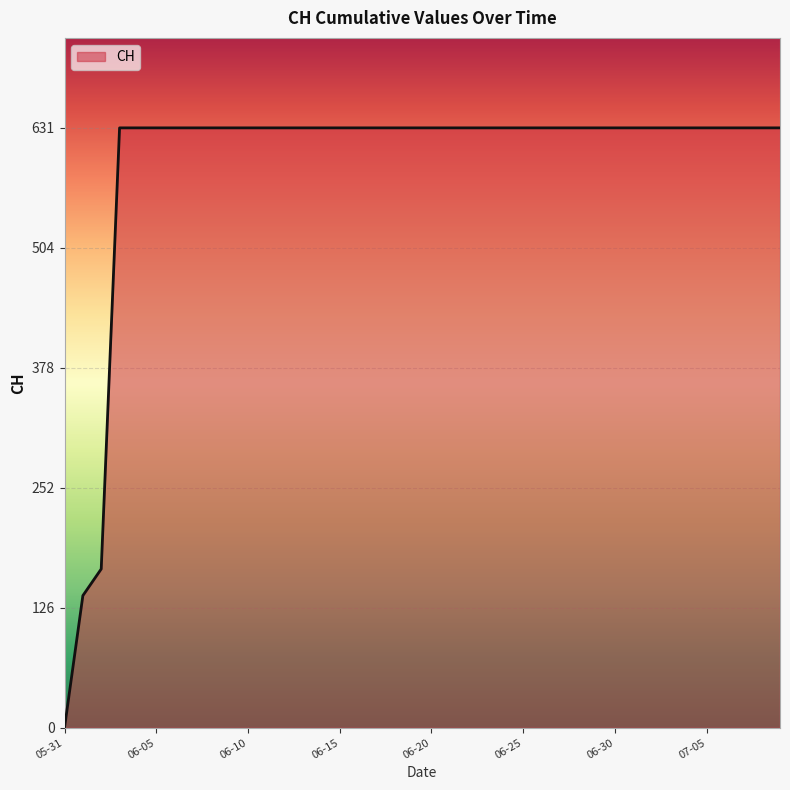

What is the maximum value shown in the chart?

631